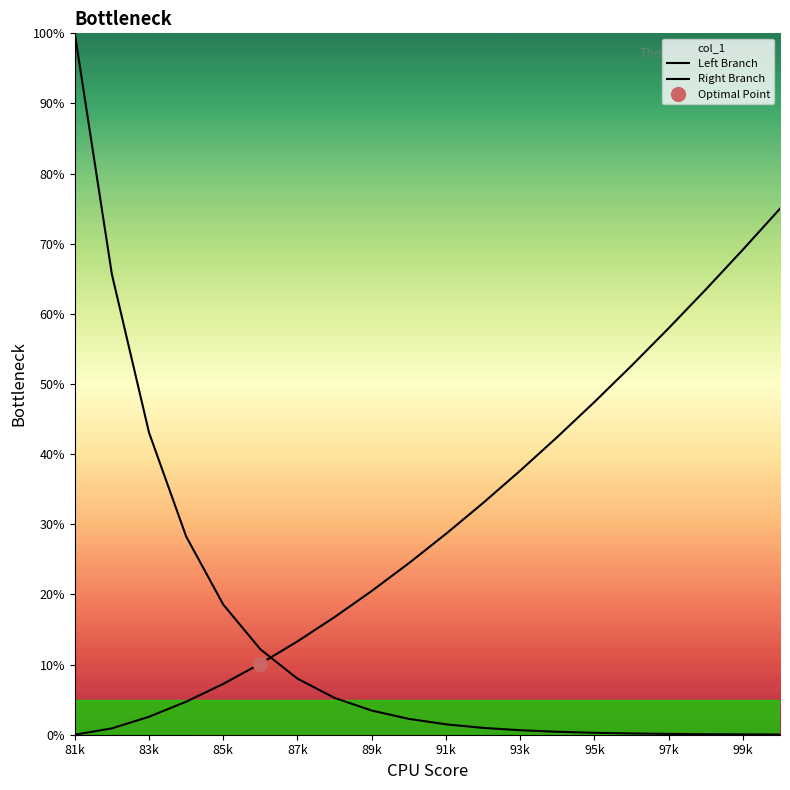

Which series has the largest total across all categories?

Right Branch